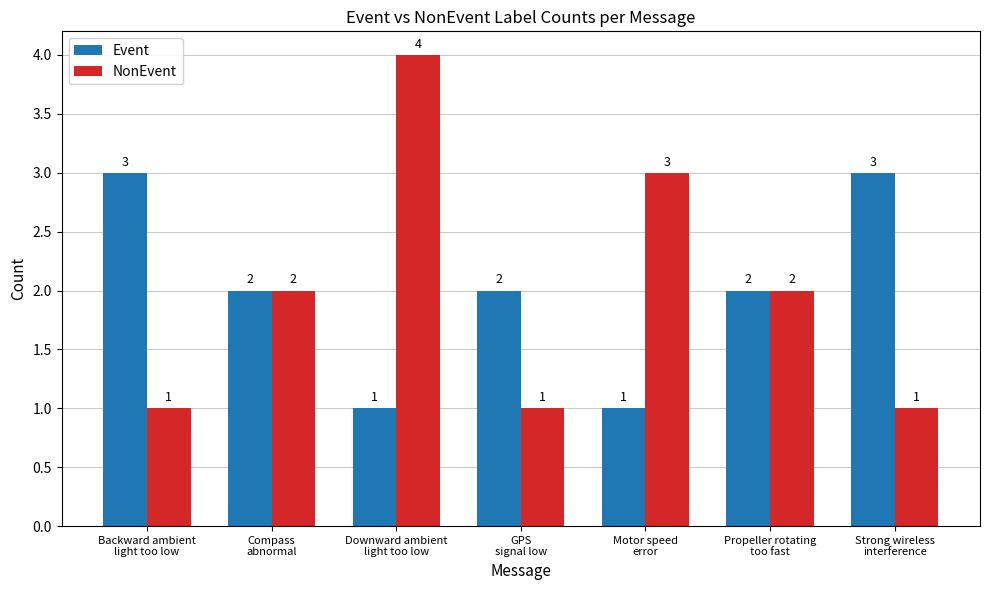

Between Compass
abnormal and GPS
signal low, which series saw the biggest shift?

NonEvent